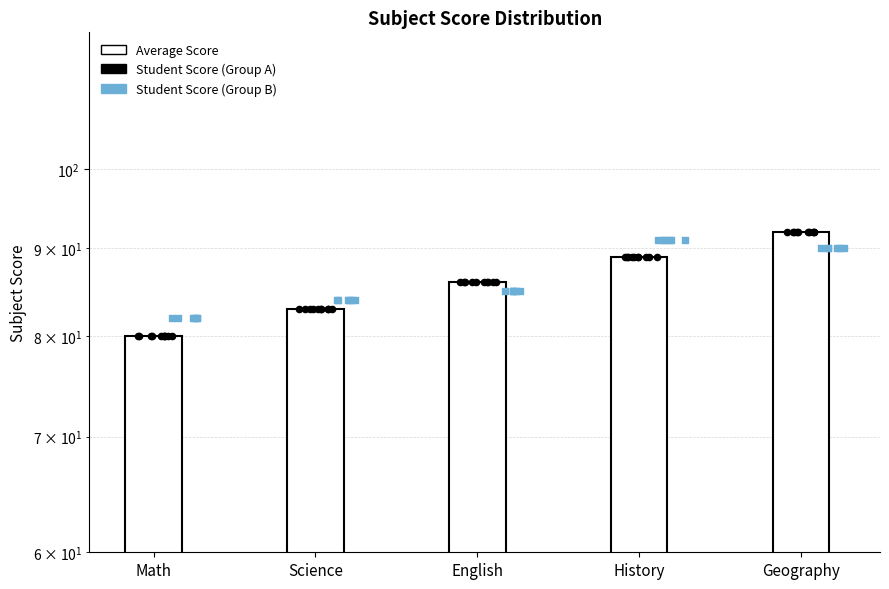

Which has a higher value, Math or Geography?

Geography